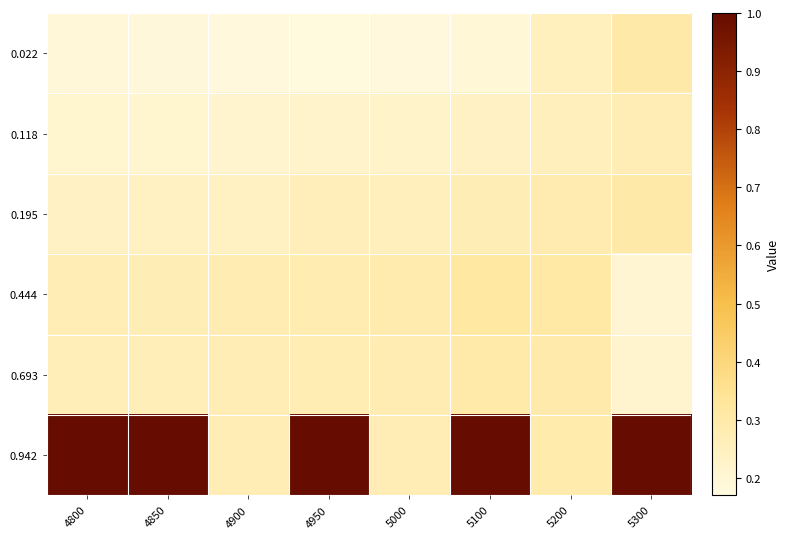

List the series in order of their peak value, highest first.

0.942, 0.444, 0.195, 0.022, 0.693, 0.118